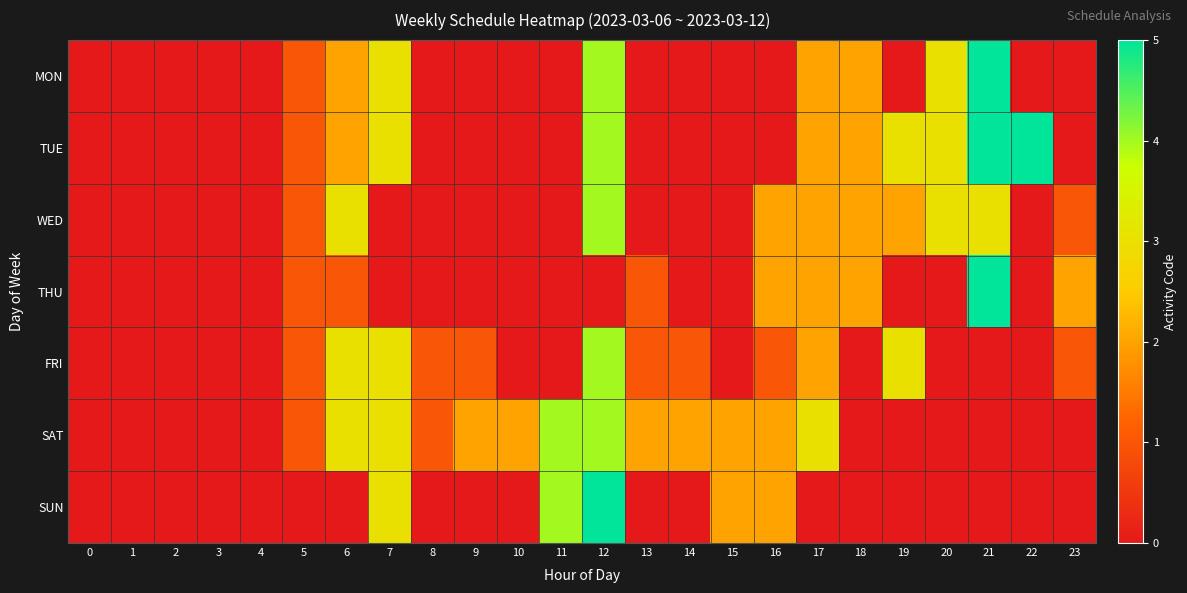

What is the greatest value displayed?

5